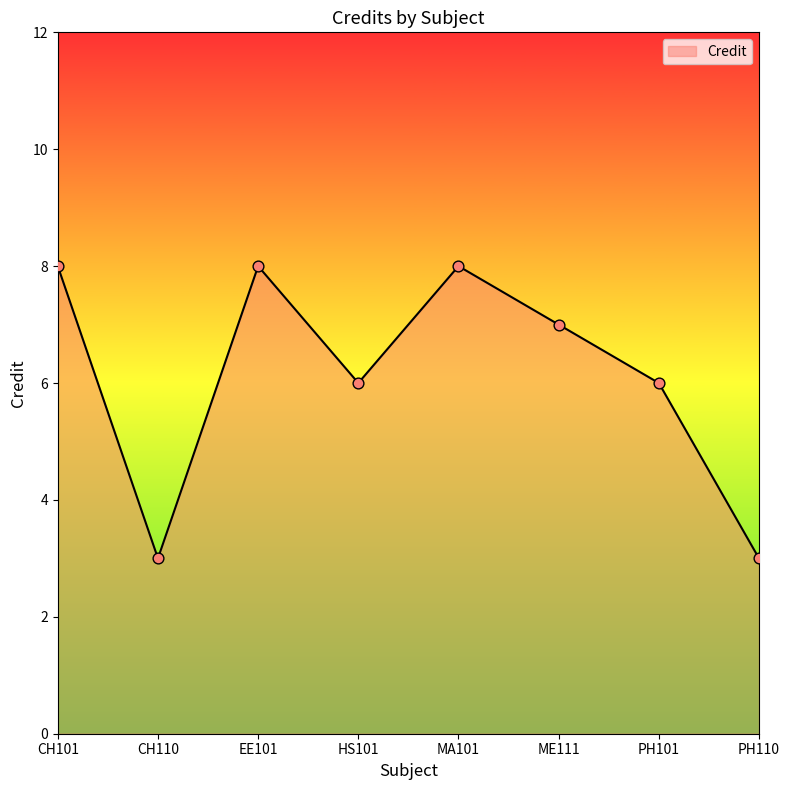

Between PH110 and ME111, which is larger?

ME111